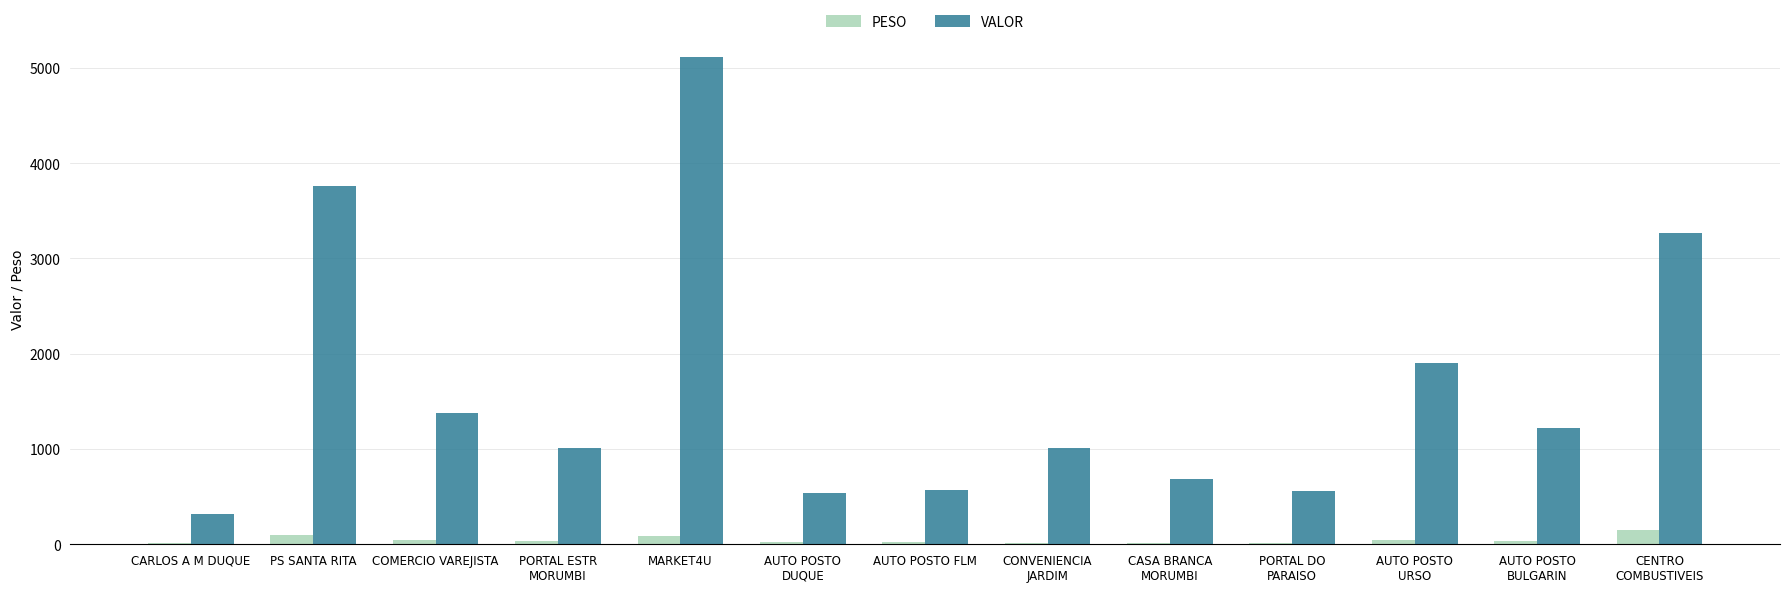

At which category does the chart reach its peak across all series?

MARKET4U